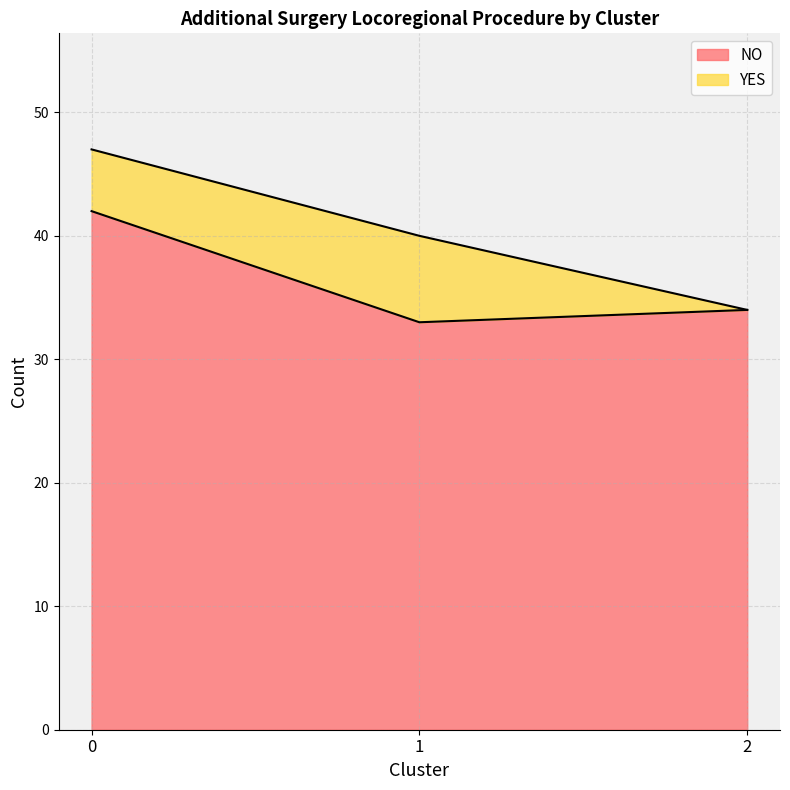

Where is the data nearest to the value 37?

2